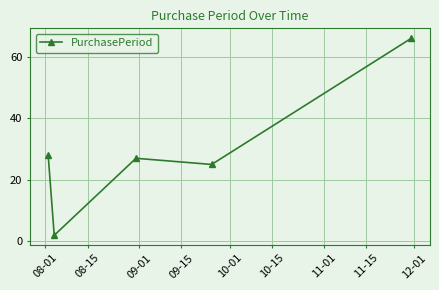

What is the maximum value shown in the chart?

66